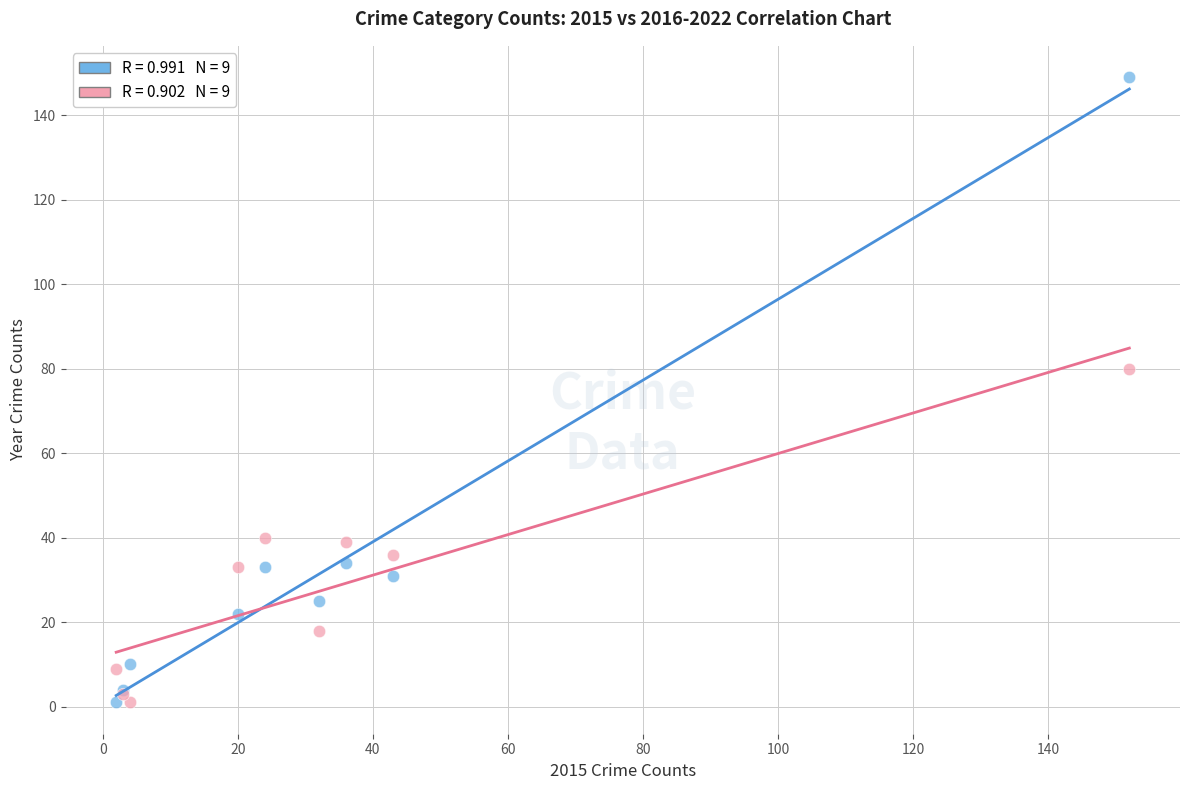

Across all series, what Y value is closest to 75?

80